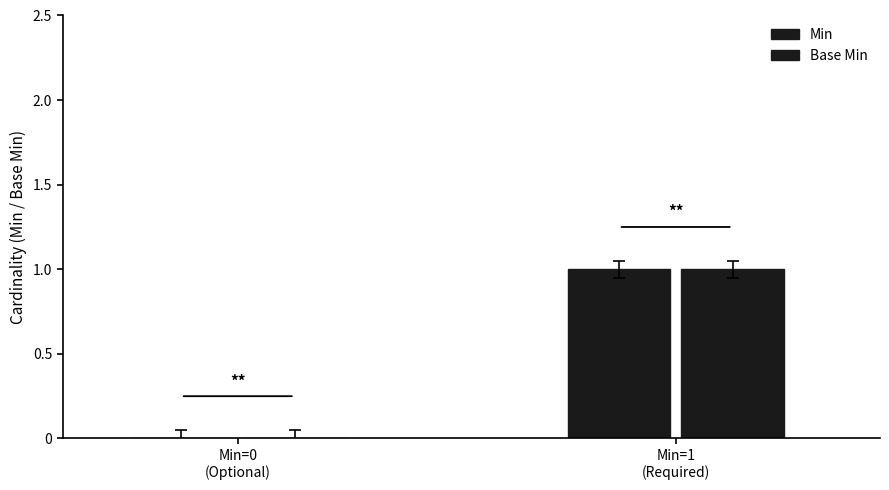

Are the bars grouped side by side (vs. stacked)?

Yes